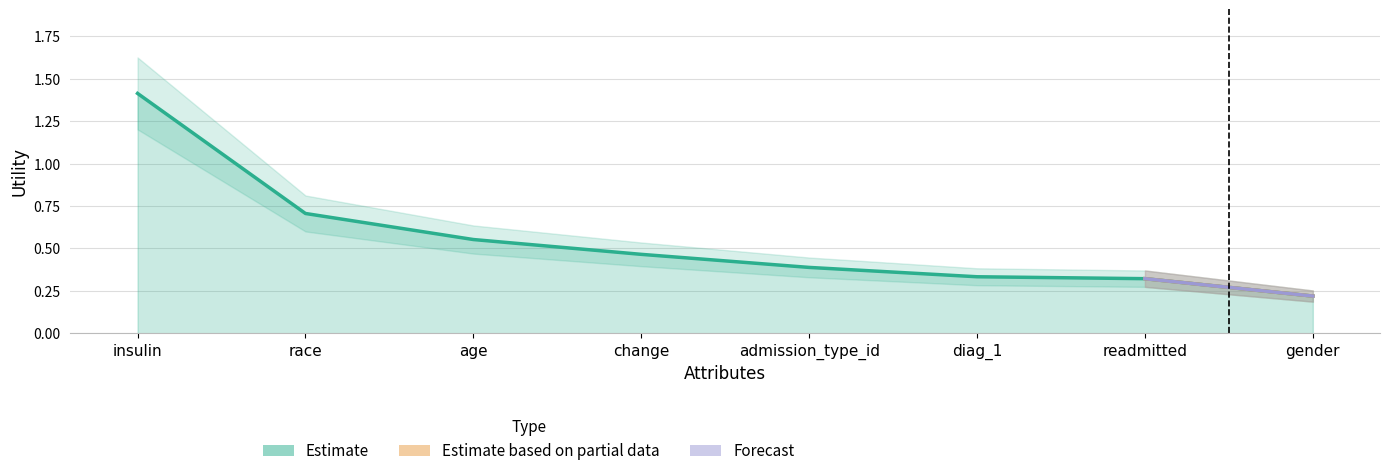

True or false: the data shows 0.2 at gender.

True